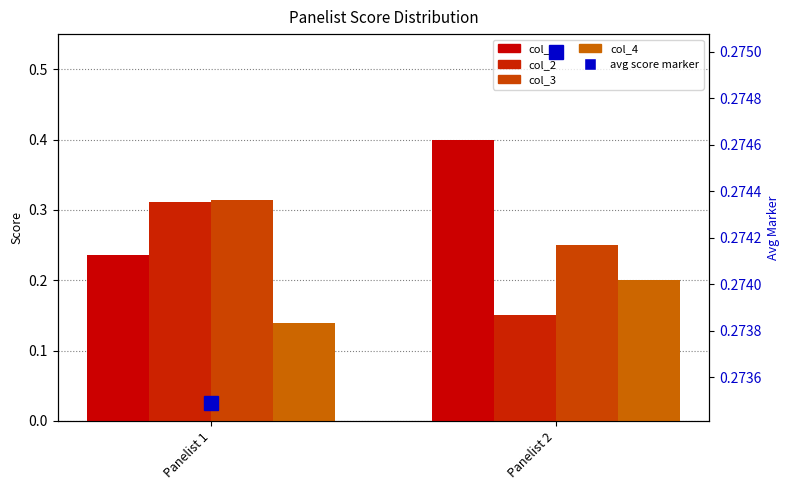

Are the bars horizontal?

No